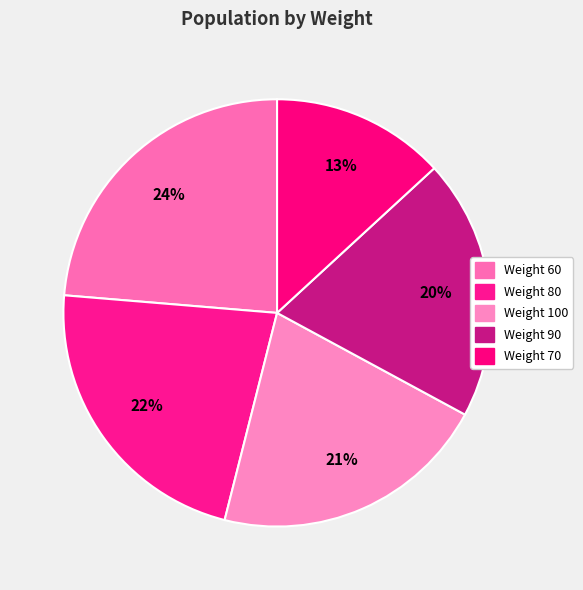

How many slices are in this pie chart?

5